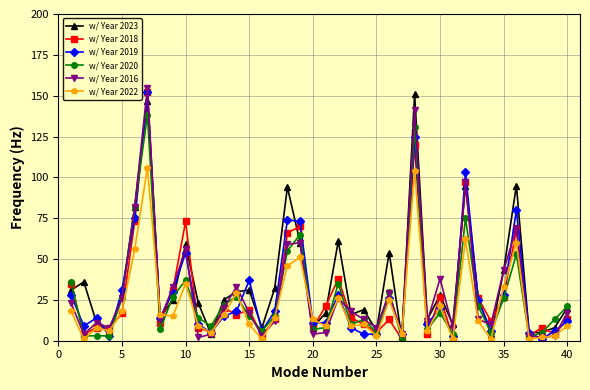

What is the maximum value for w/ Year 2019?

152